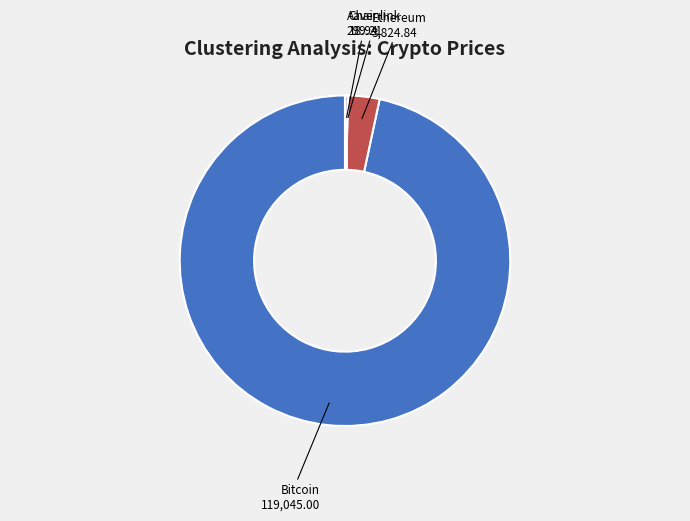

Does any single category account for the majority?

Yes